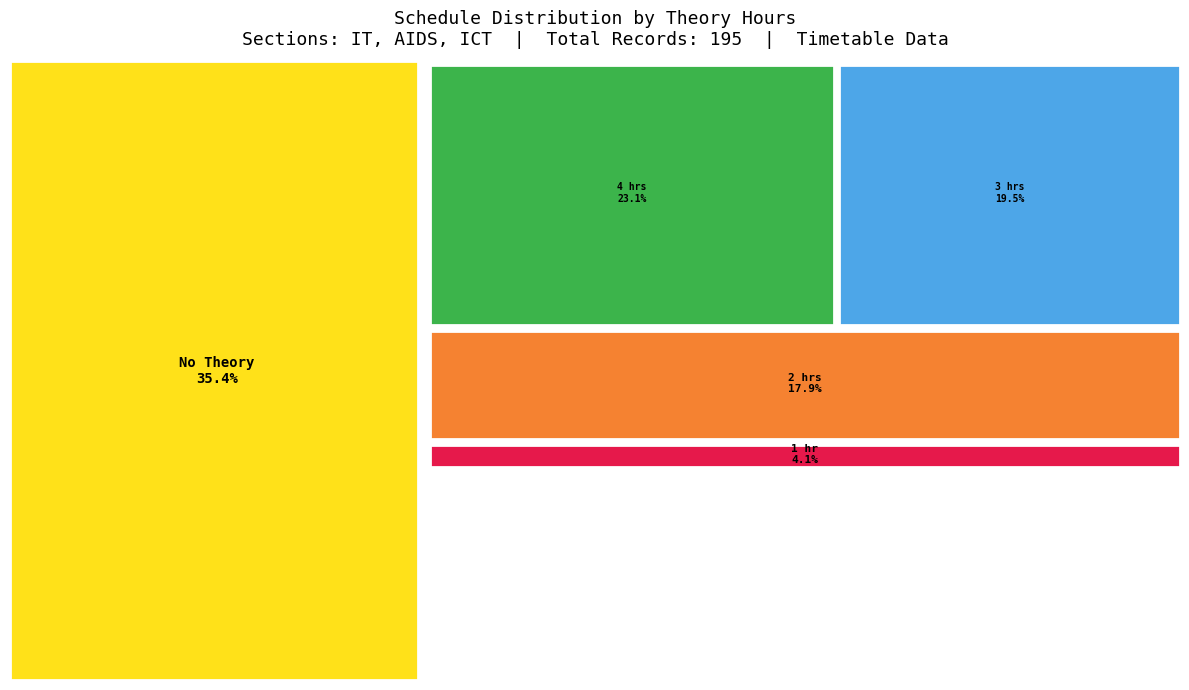

Is there any slice that represents more than half of the pie?

No